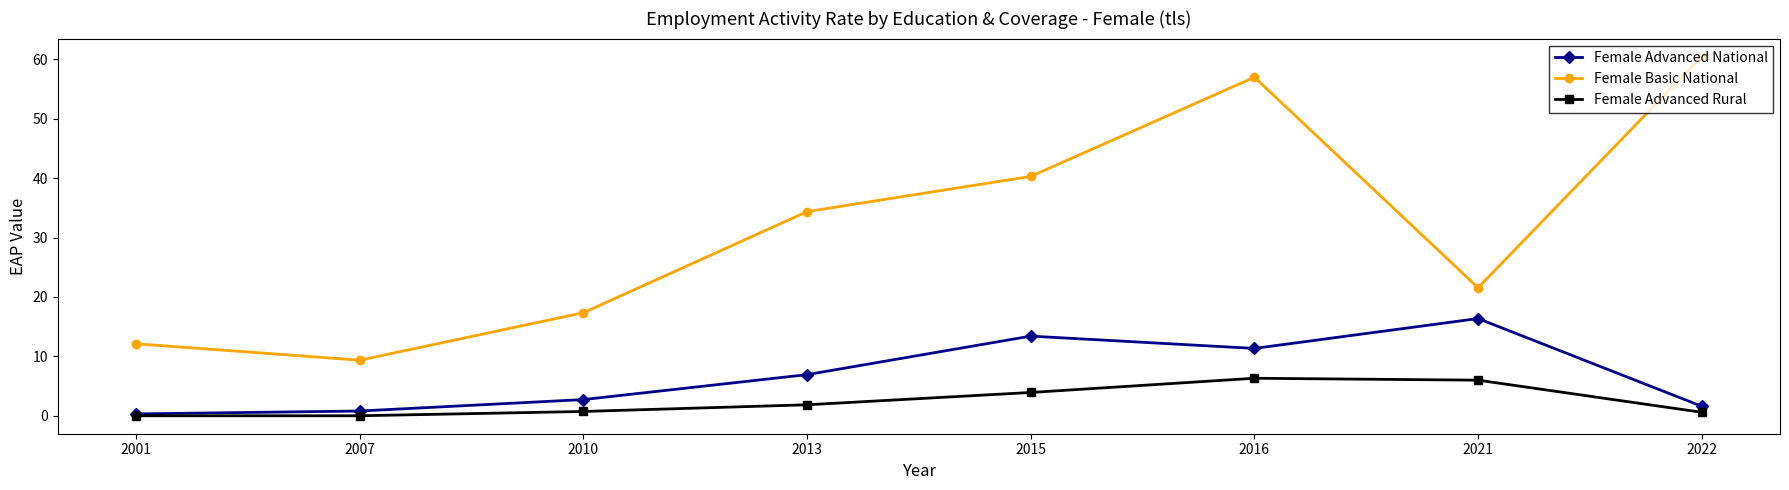

What is the difference between the maximum and minimum values in the Female Advanced Rural series?

6.3